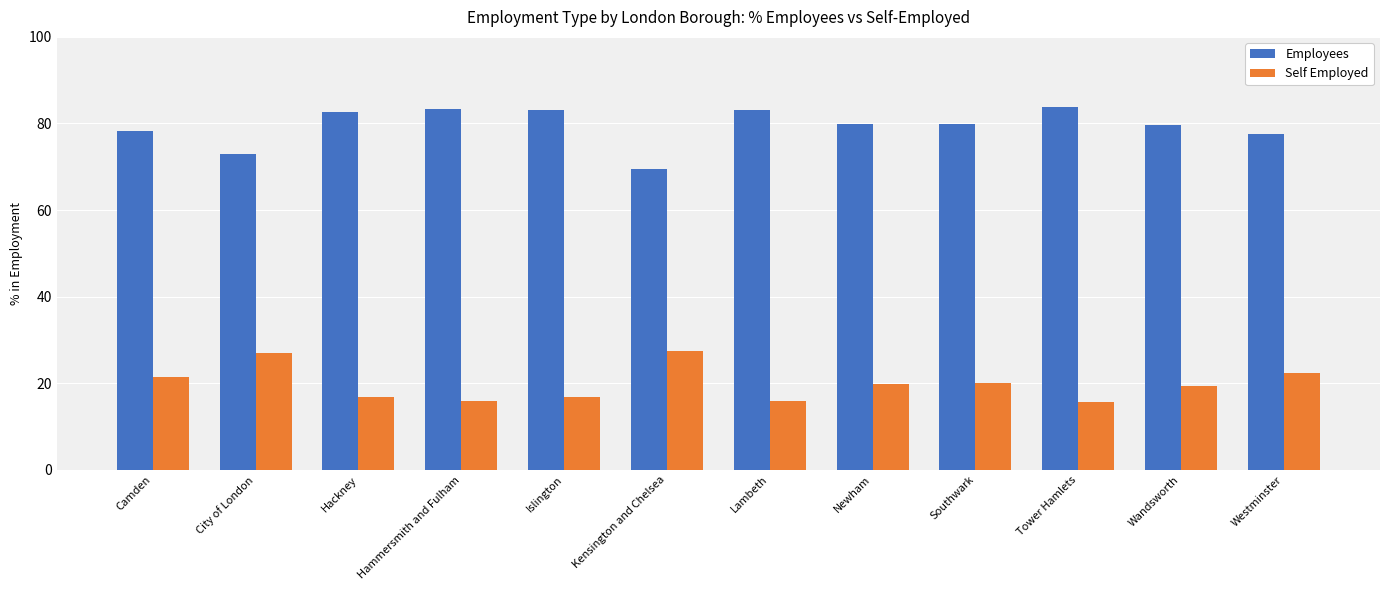

List the series in order of their overall mean, lowest first.

Self Employed, Employees